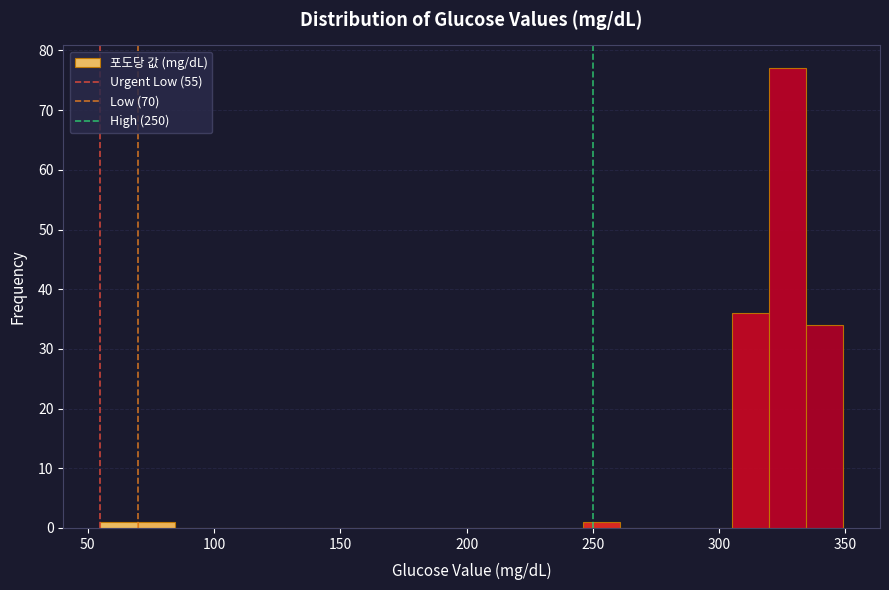

Around what value on the x-axis is the tallest bar? Give the approximate position of its centre, as read against the axis.

325